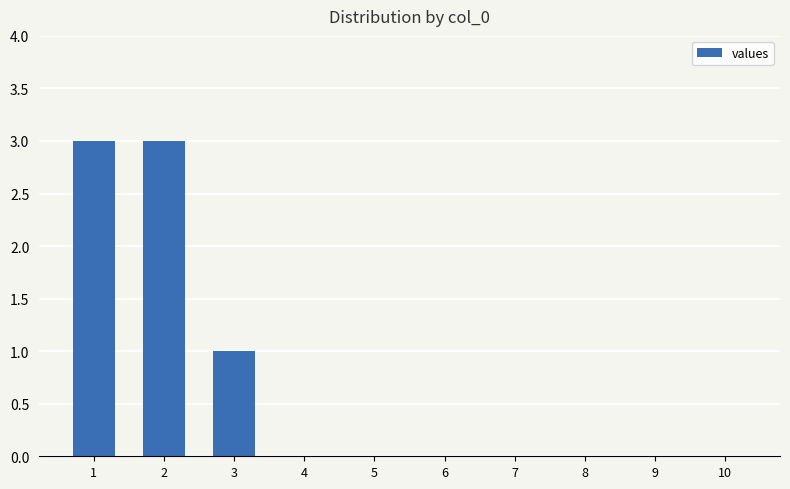

Count the number of categories in the chart.

10